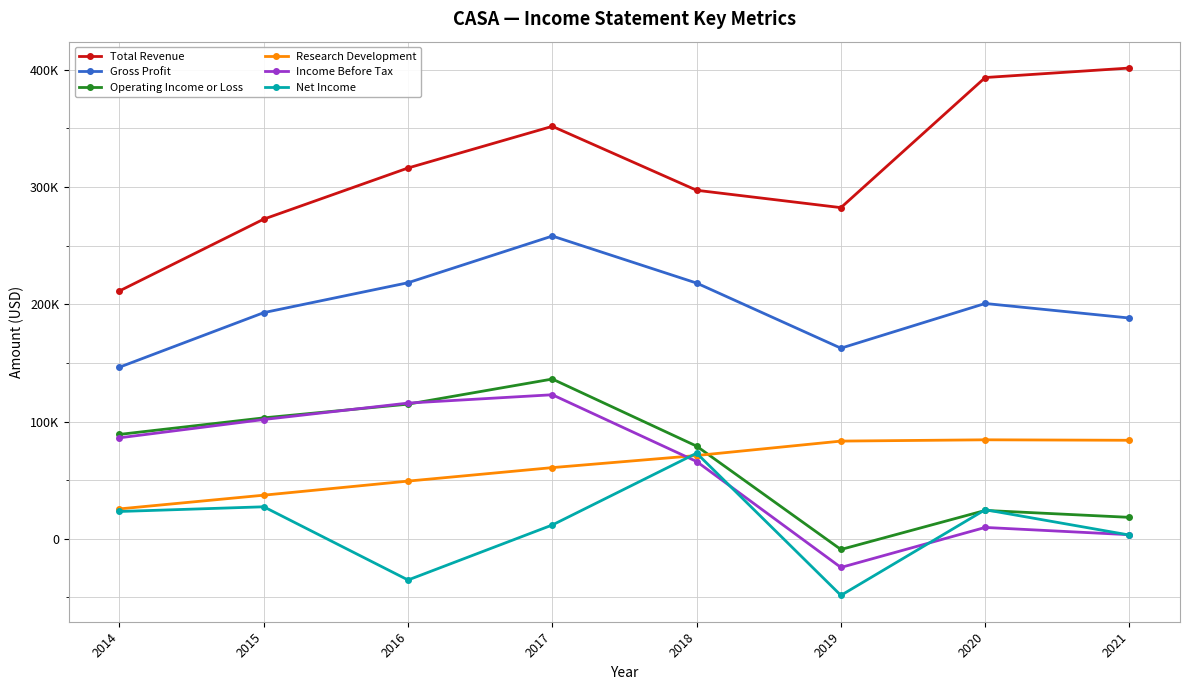

Between 2015 and 2020, which series saw the biggest shift?

Total Revenue